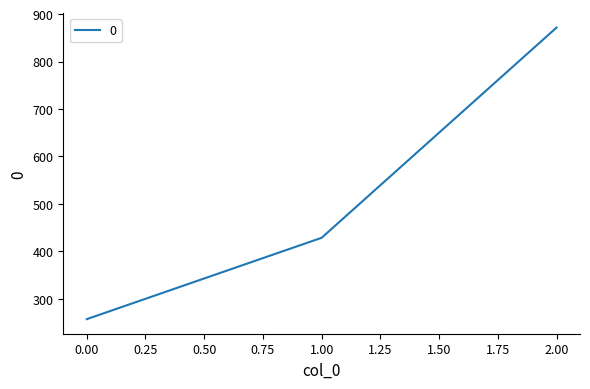

Does the chart have visible grid lines?

No